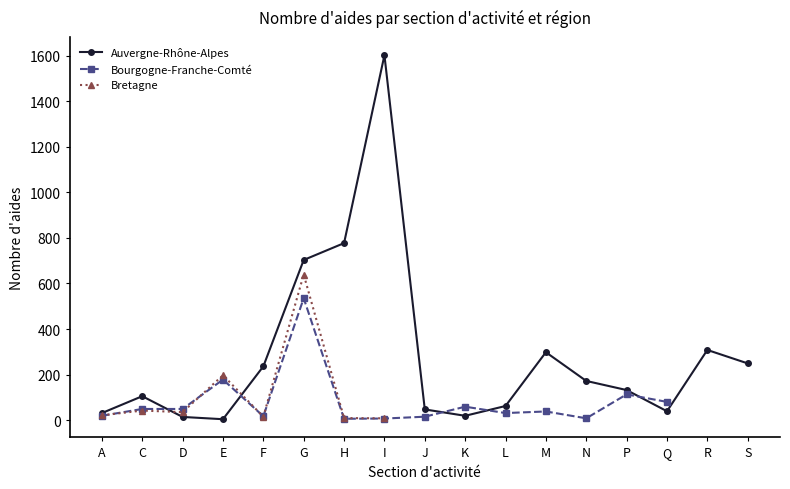

True or false: Bourgogne-Franche-Comté and Auvergne-Rhône-Alpes intersect in this chart.

True